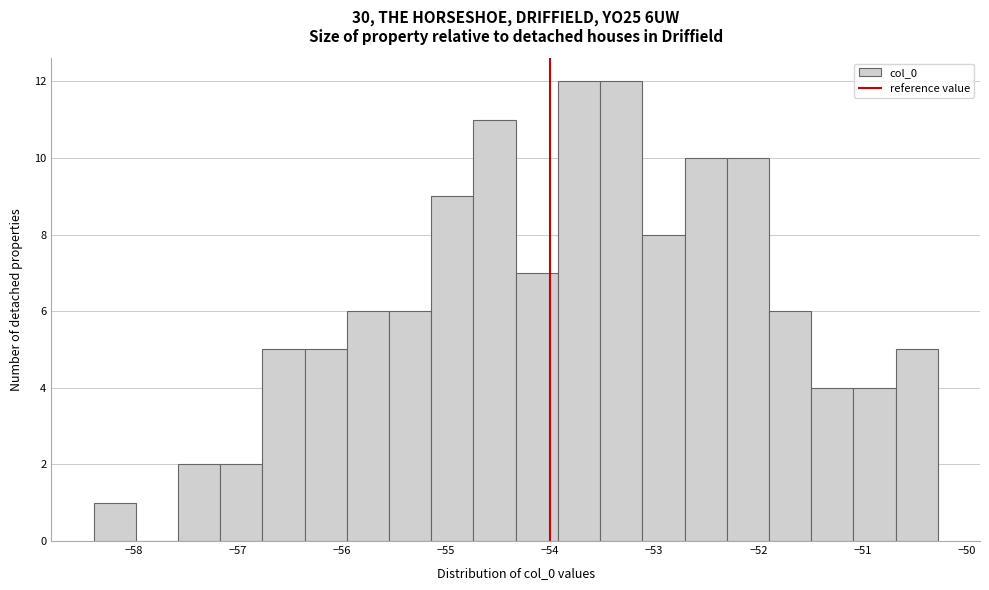

Reading left to right, transcribe this chart: for each bar, give the range it covers on the x-axis and its height. Neither the bar edges nor the heights are printed on the chart, so give them approximately, as read against the axes.

-58.4 to -58.0: 1
-58.0 to -57.6: 0
-57.6 to -57.2: 2
-57.2 to -56.8: 2
-56.8 to -56.4: 5
-56.4 to -56.0: 5
-56.0 to -55.5: 6
-55.5 to -55.1: 6
-55.1 to -54.7: 9
-54.7 to -54.3: 11
-54.3 to -53.9: 7
-53.9 to -53.5: 12
-53.5 to -53.1: 12
-53.1 to -52.7: 8
-52.7 to -52.3: 10
-52.3 to -51.9: 10
-51.9 to -51.5: 6
-51.5 to -51.1: 4
-51.1 to -50.7: 4
-50.7 to -50.3: 5